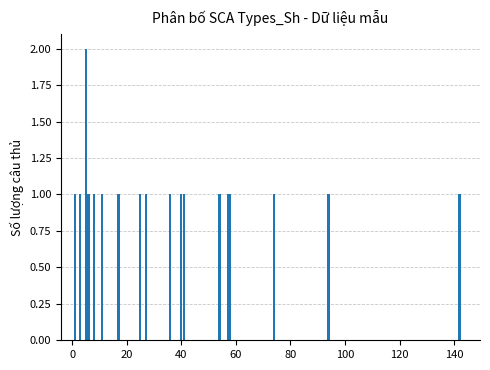

What is the value of the 6th bar from the left?

1